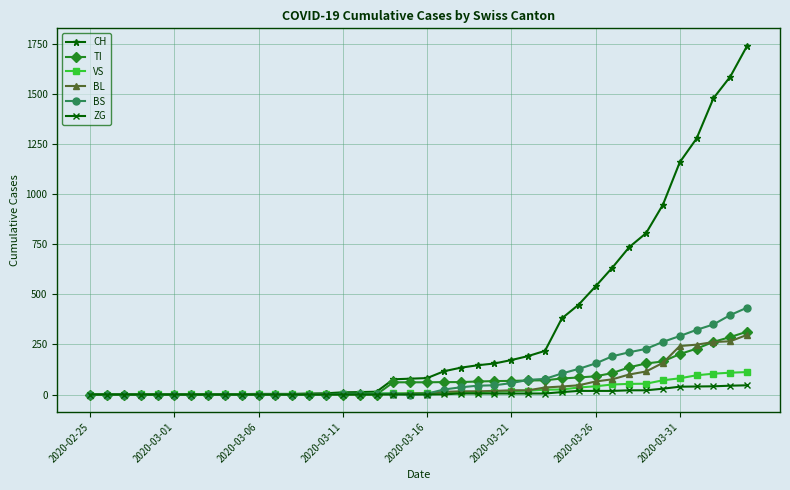

Which series has the largest total across all categories?

CH